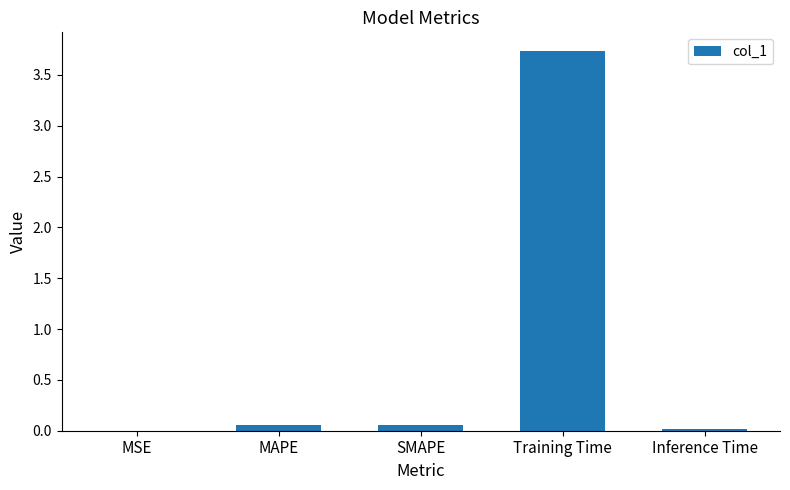

What is the sum of all values?

3.9